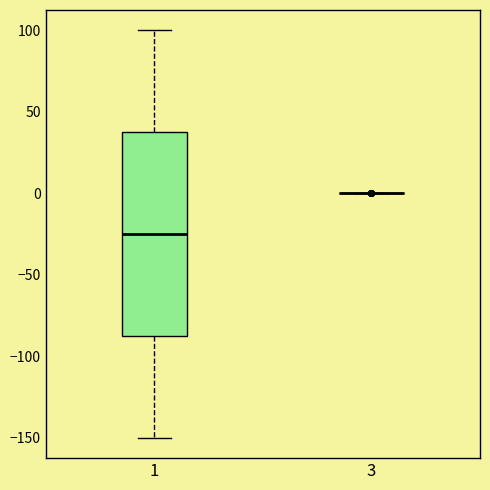

Reading left to right, transcribe this box plot: for each box, give where its median line is, the range the box spans, and where its two whiskers end, as read against the y-axis. The values are not printed on the chart, so give them approximately, as read against the axis.

1: median -25, box -85 to 40, whiskers -150 to 100
3: box collapsed to a line at 0, whiskers 0 to 0